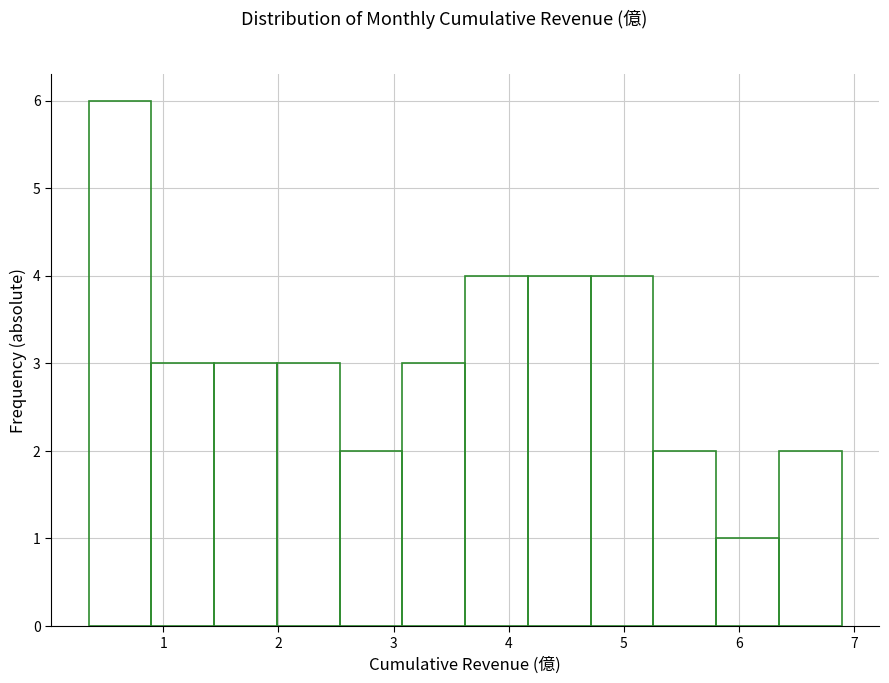

What is the height of the bar covering 1.4 to 2.0 on the x-axis? Neither the bar edges nor the heights are printed on the chart, so give them approximately, as read against the axes.

3